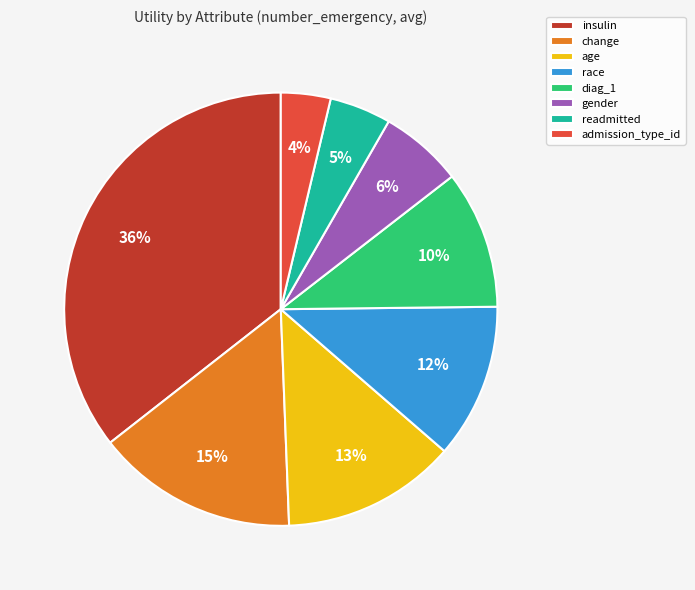

To the nearest percent, what portion does diag_1 represent?

10%